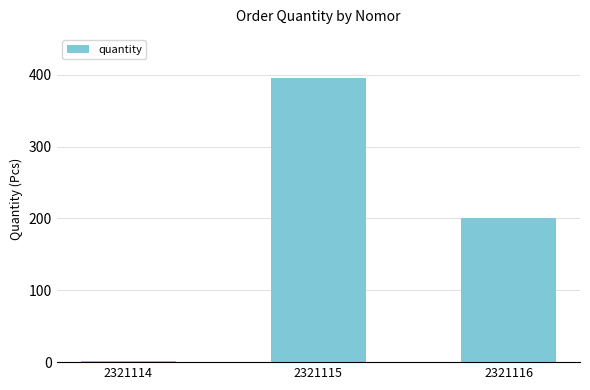

Between 2321116 and 2321115, which is larger?

2321115